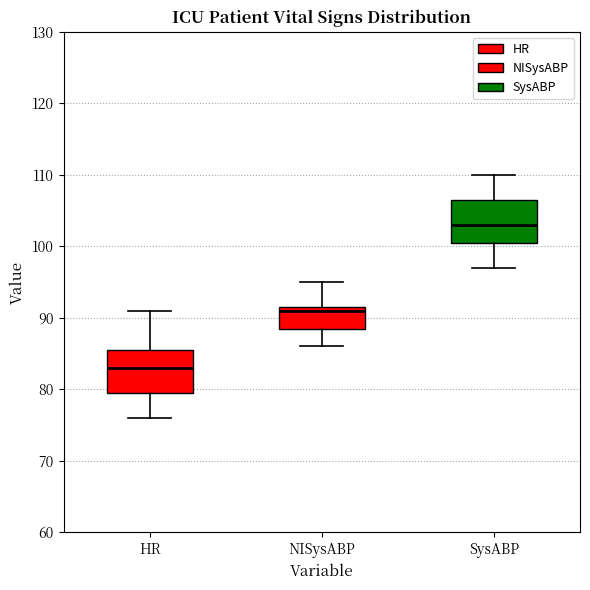

Where does the median line of the box for SysABP sit on the y-axis? The values are not printed on the chart, so give them approximately, as read against the axis.

103